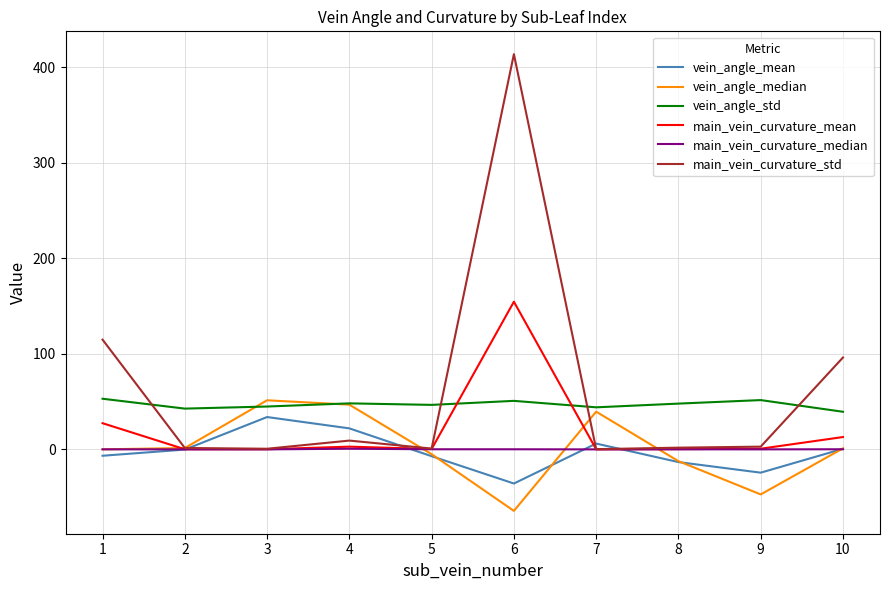

Which series has the widest spread of values?

main_vein_curvature_std